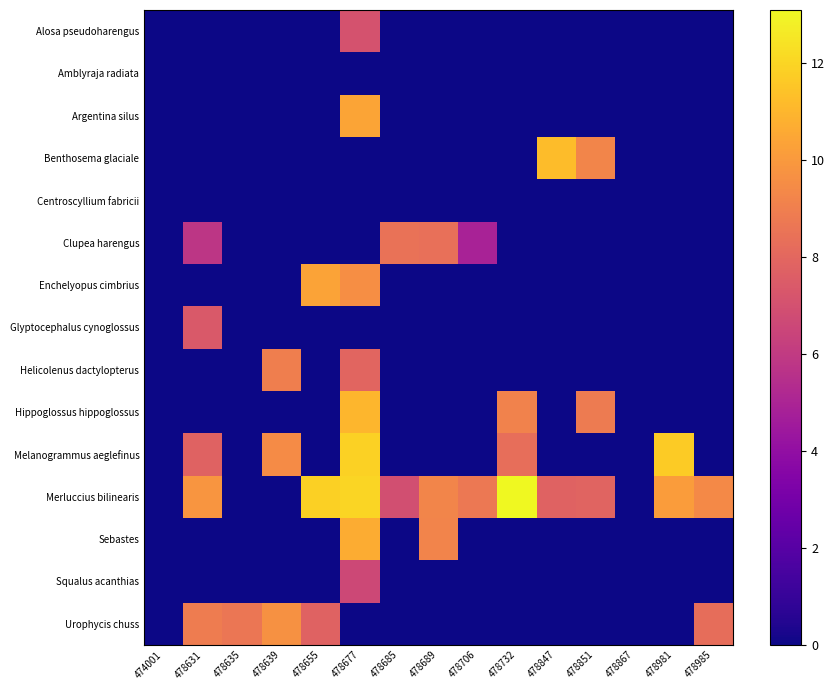

Which series has the widest spread of values?

Merluccius bilinearis